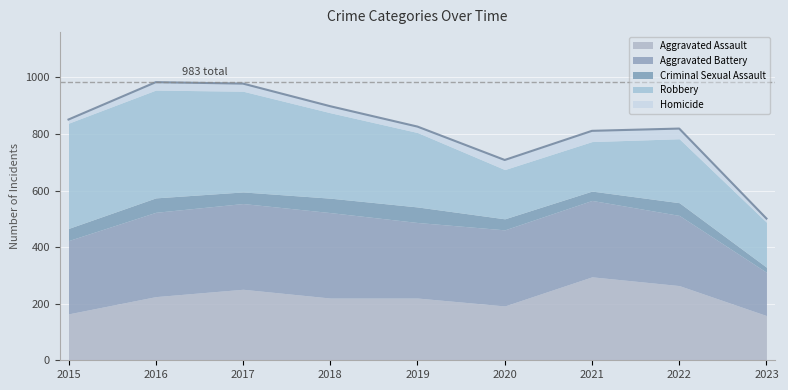

Which series has the largest total across all categories?

Robbery